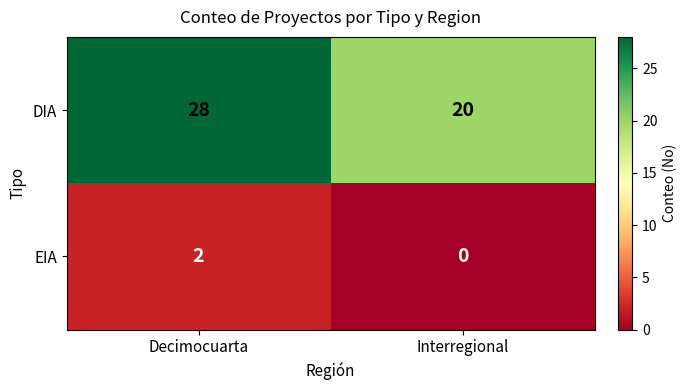

List the series in order of their overall mean, highest first.

DIA, EIA